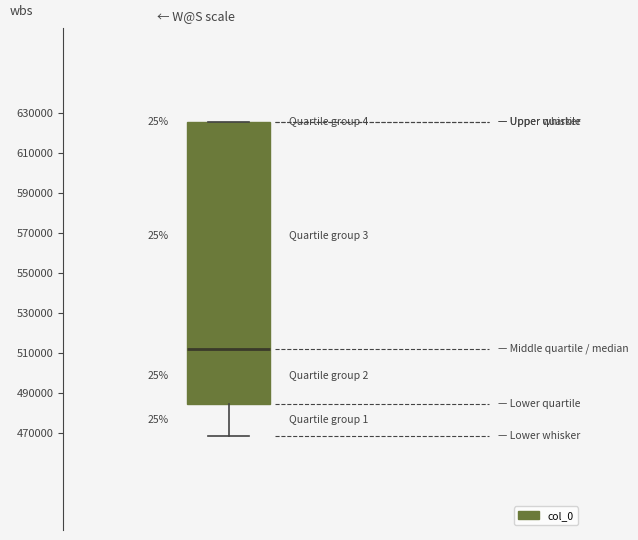

Transcribe this box plot: give where the median line is, the range the box spans, and where the two whiskers end, as read against the y-axis. The values are not printed on the chart, so give them approximately, as read against the axis.

median 512000, box 484000 to 626000, whiskers 468000 to 626000